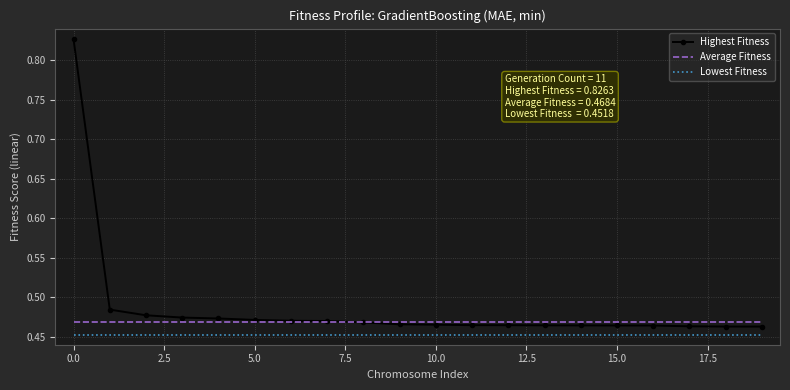

Which series has the largest range (max minus min)?

Highest Fitness